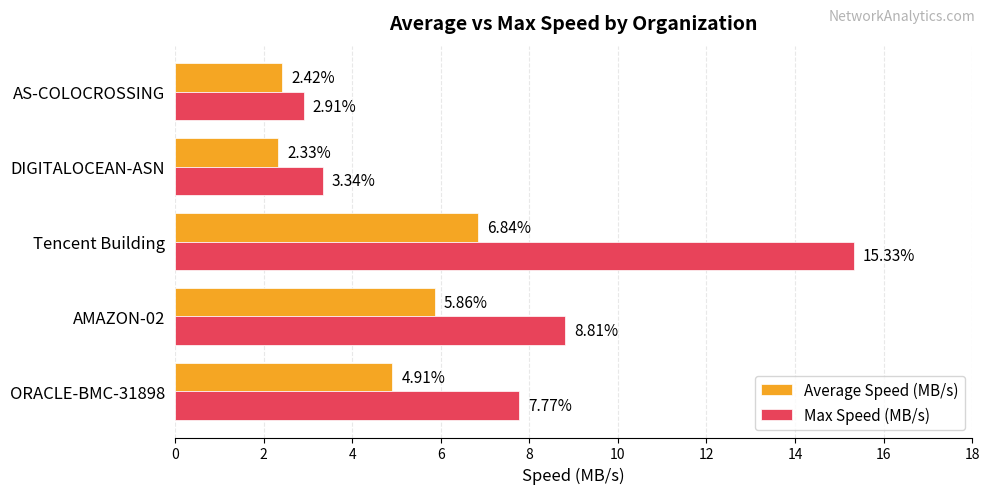

At how many categories does at least one series exceed 13?

1